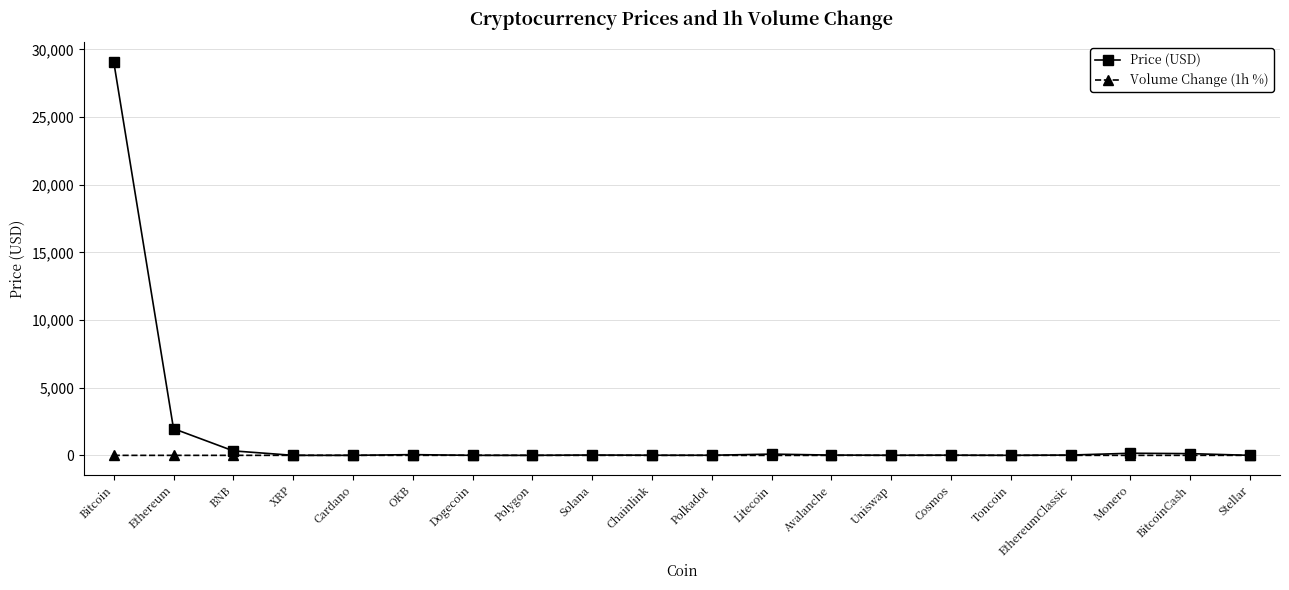

How many data points in Volume Change (1h %) are above 0?

7